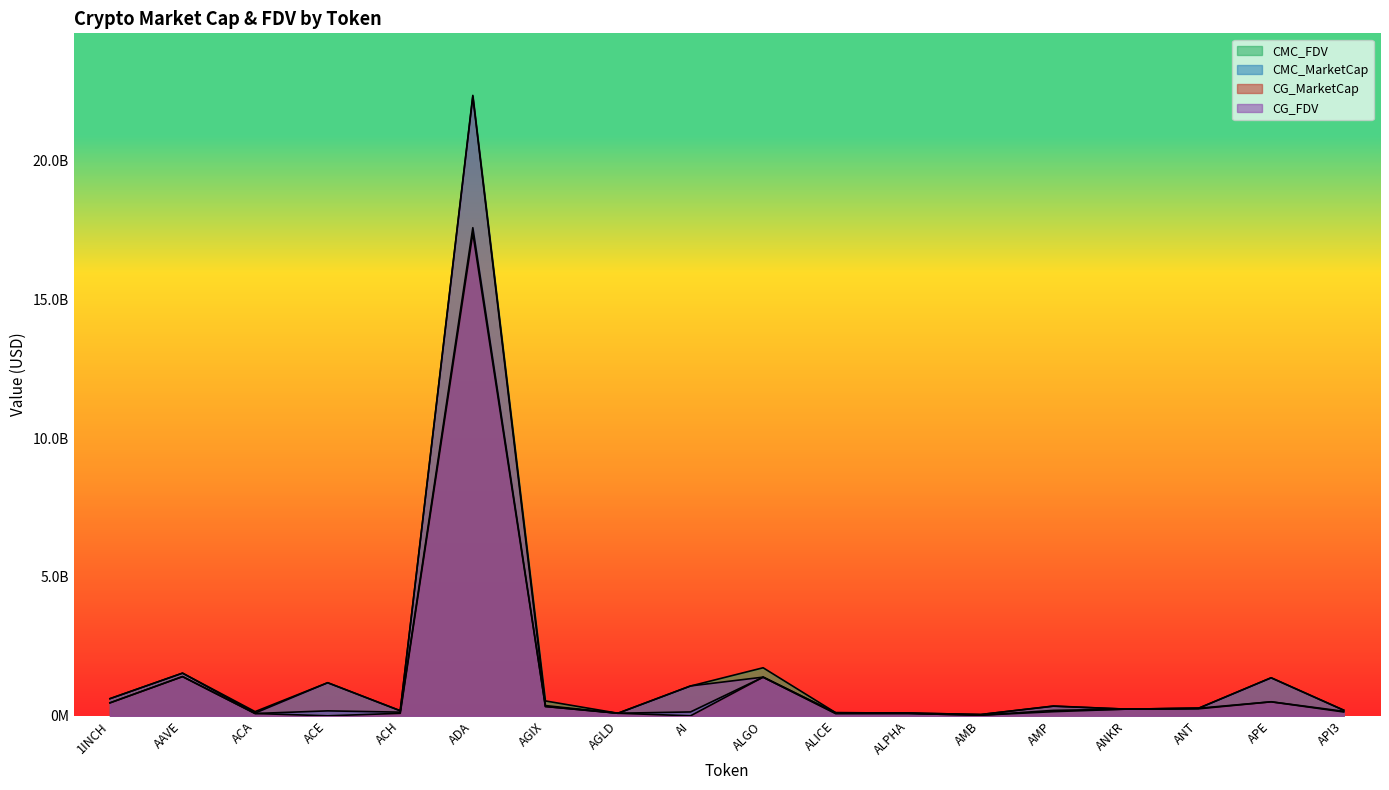

Which has a higher value, ACE or AAVE?

AAVE